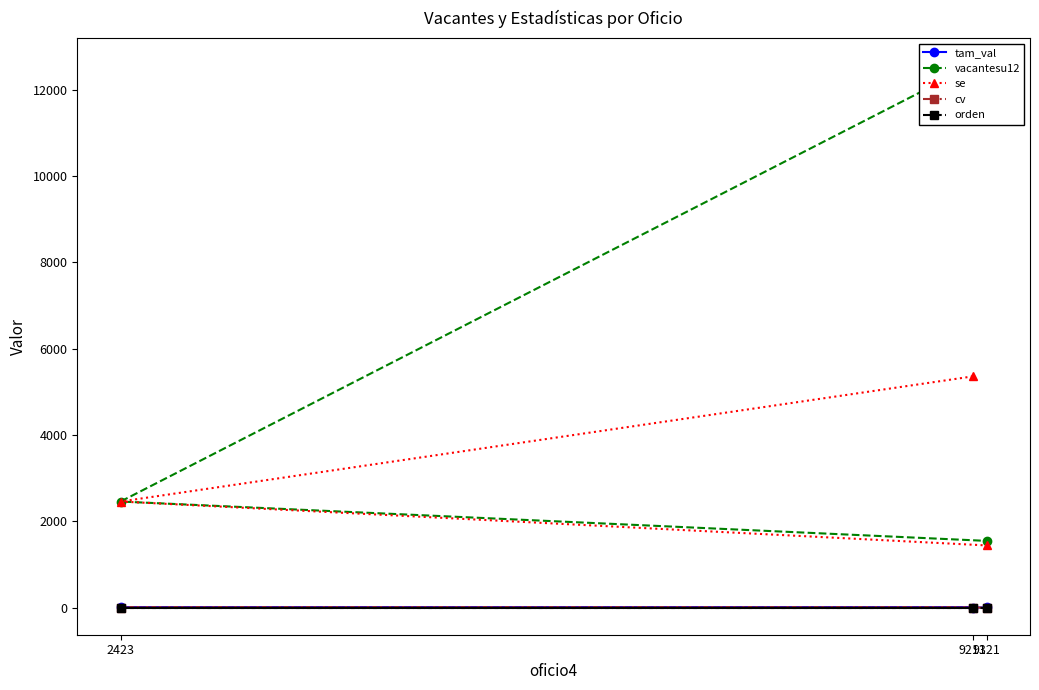

What is the value of the orden point at the 3rd from the left?

1.0